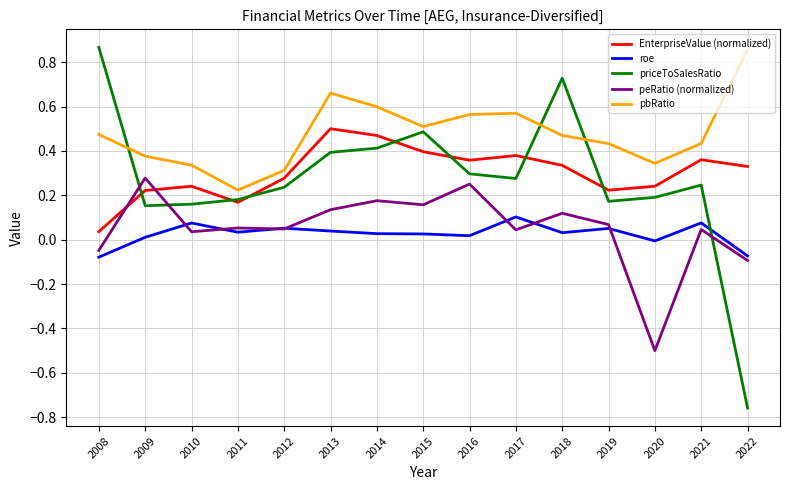

At which label does pbRatio reach its peak?

2022